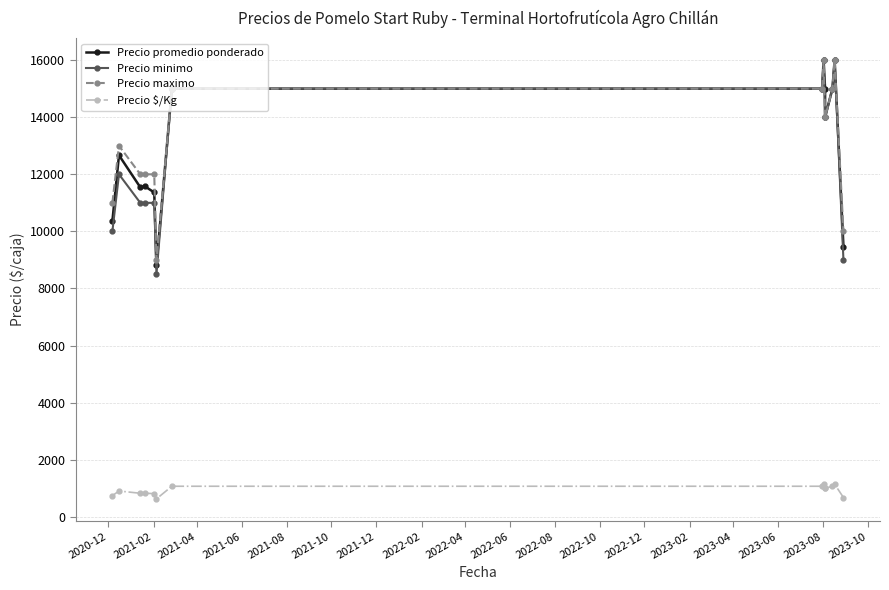

True or false: Precio $/Kg and Precio maximo cross at least once.

False